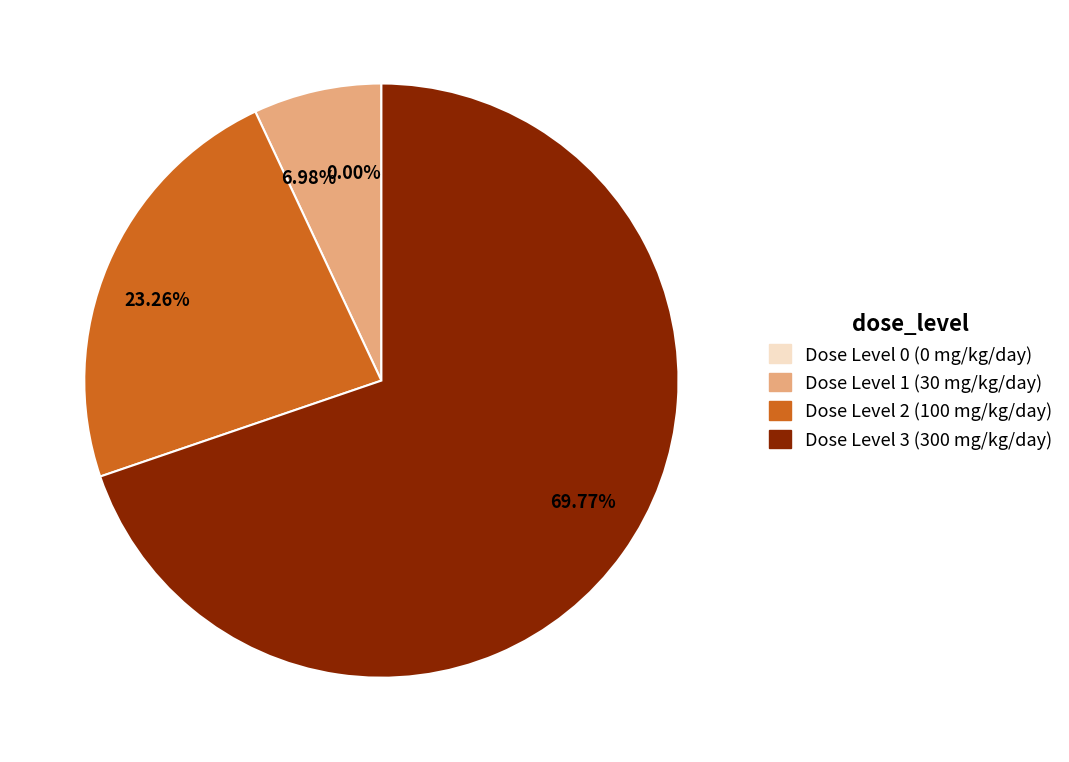

Is 6.98% the majority of the pie?

No